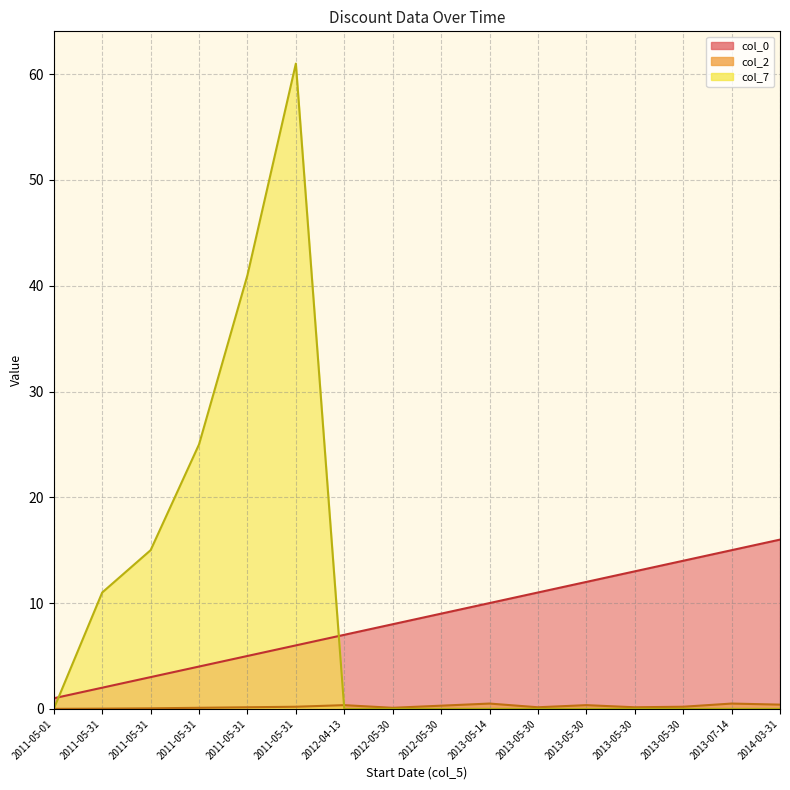

What is the sum of the col_7 line values at 2011-05-31 and 2013-05-30?

61.0